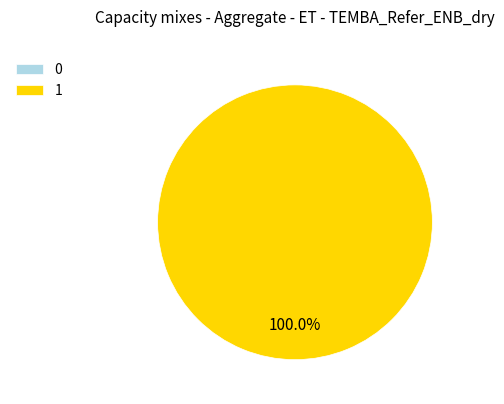

What portion of the pie excludes 0?

100.0%